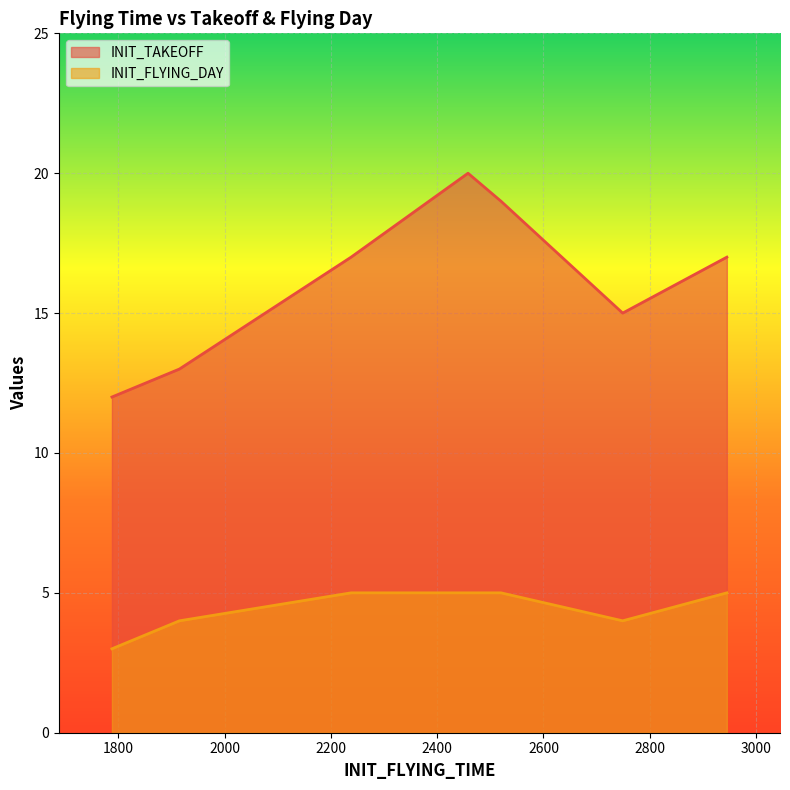

What is the difference between the highest and lowest values at 2749?

11